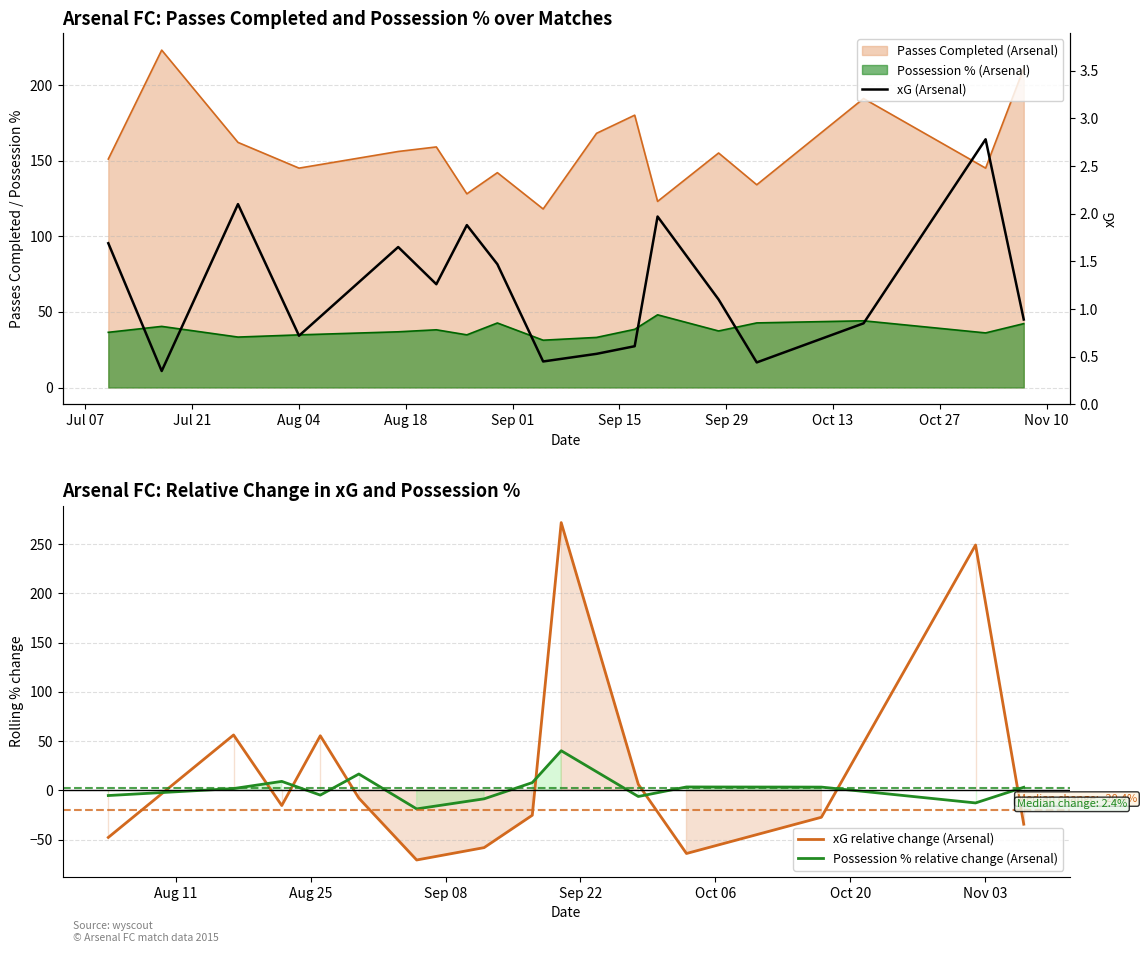

What is the difference between the maximum and minimum values in the Passes Completed (Arsenal) series?

105.0